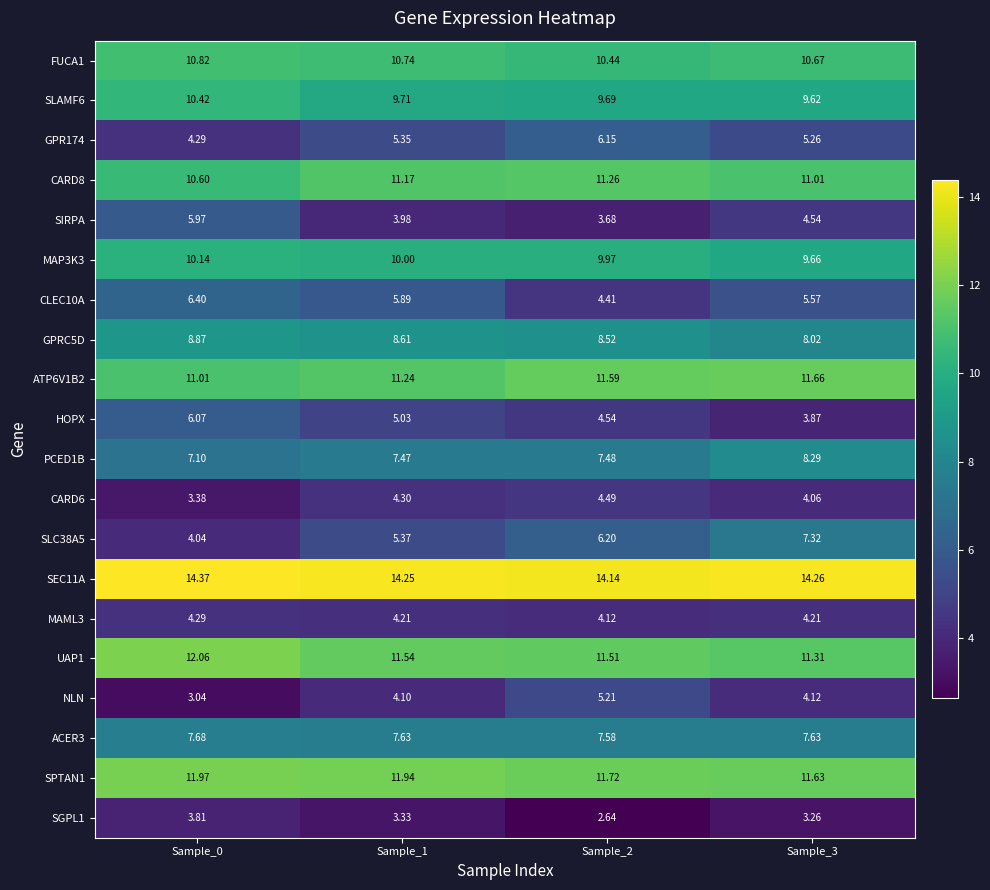

Is the value of GPRC5D at Sample_3 greater than the value of NLN at Sample_3?

Yes